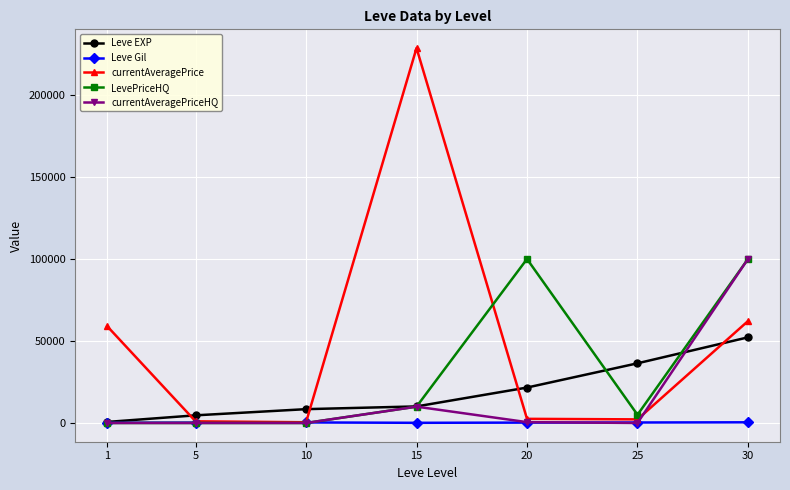

Which series has the largest total across all categories?

currentAveragePrice